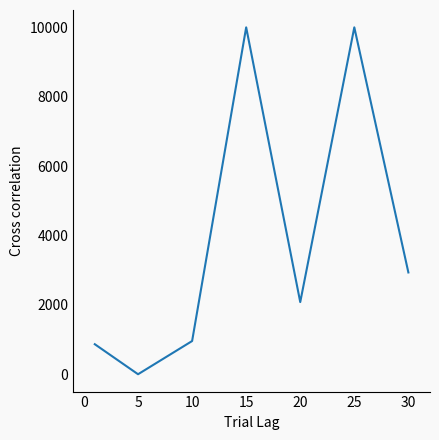

What is the sum of all values?

26836.6